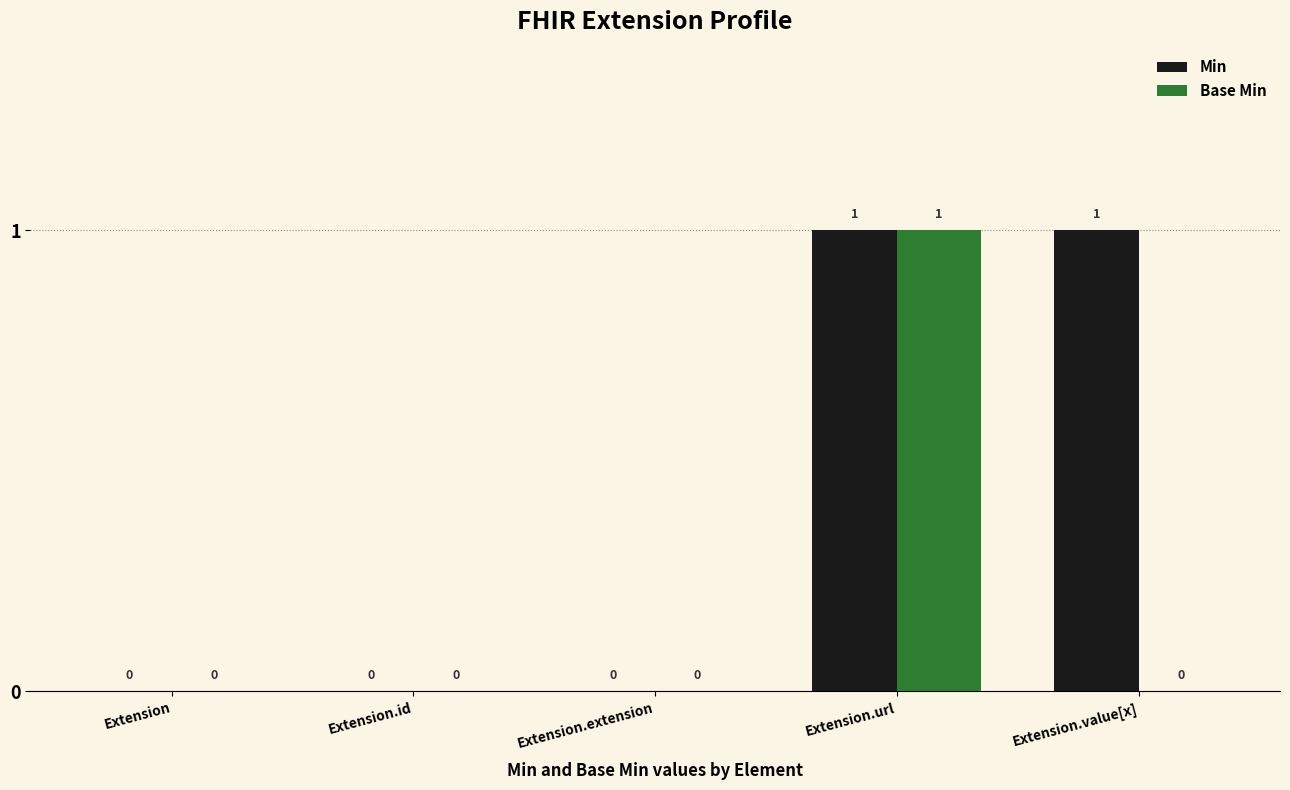

Which series has the largest total across all categories?

Min